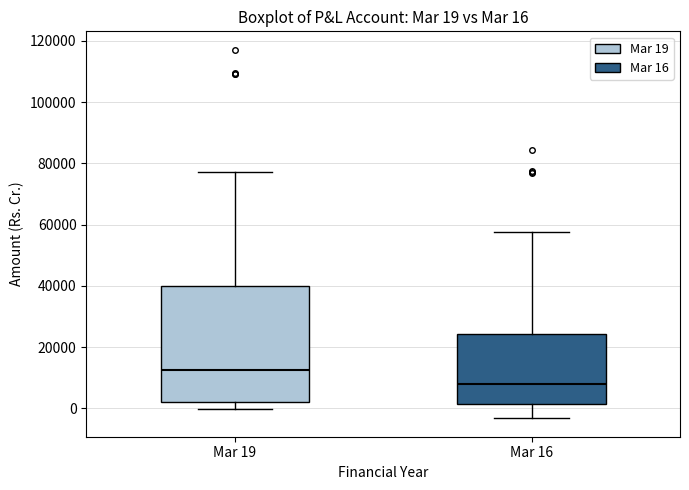

Which box's median line is the lowest?

Mar 16